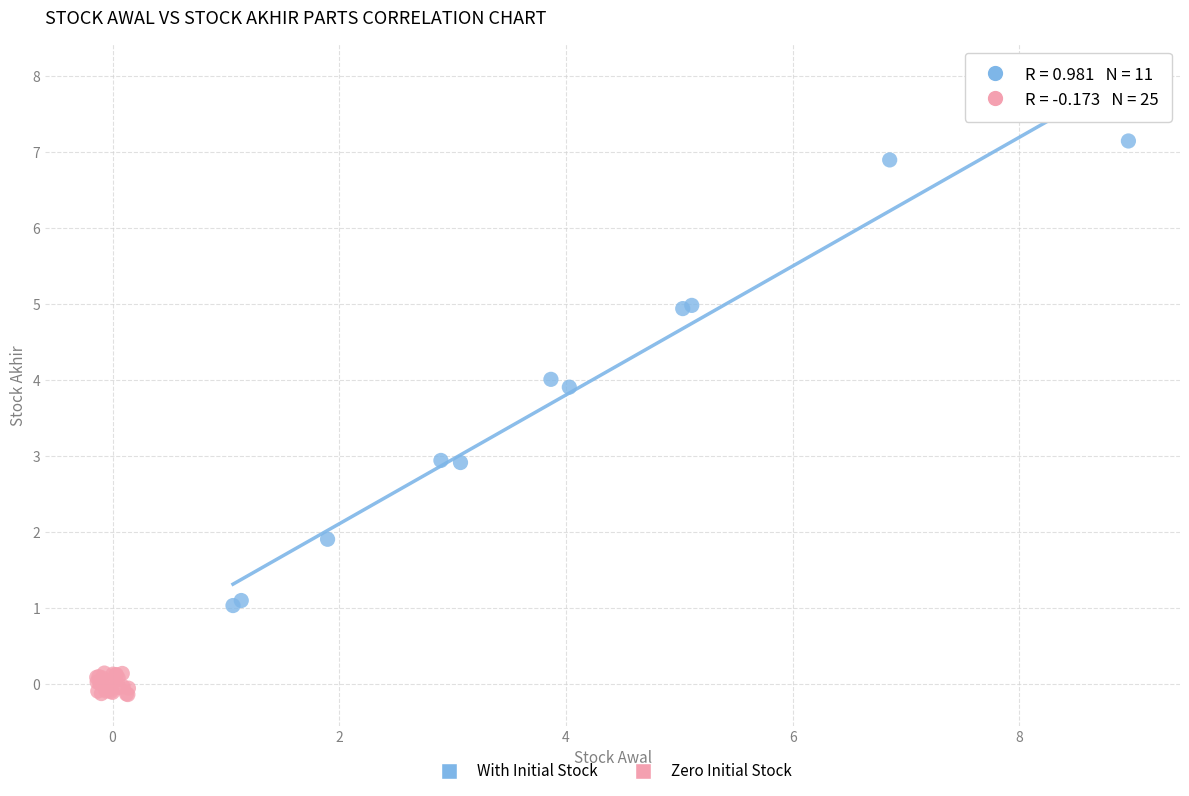

Which series contains the lowest Y value?

Zero Initial Stock